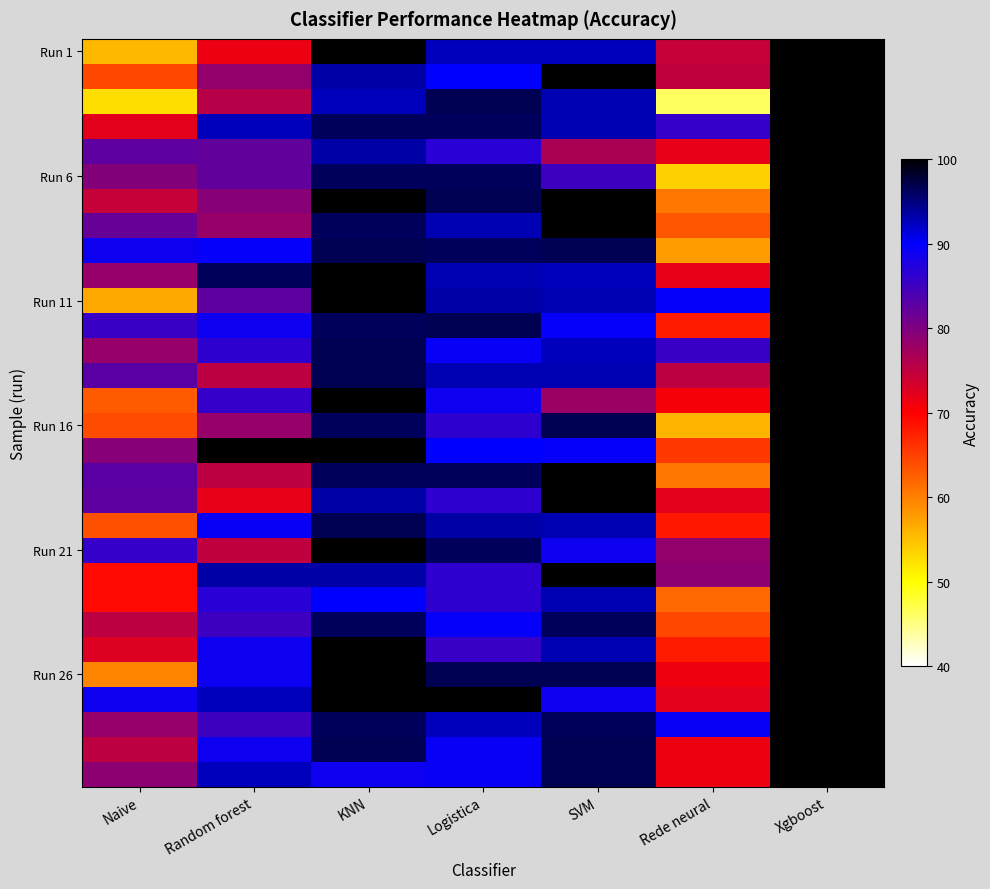

Which category has the highest value across all series?

KNN